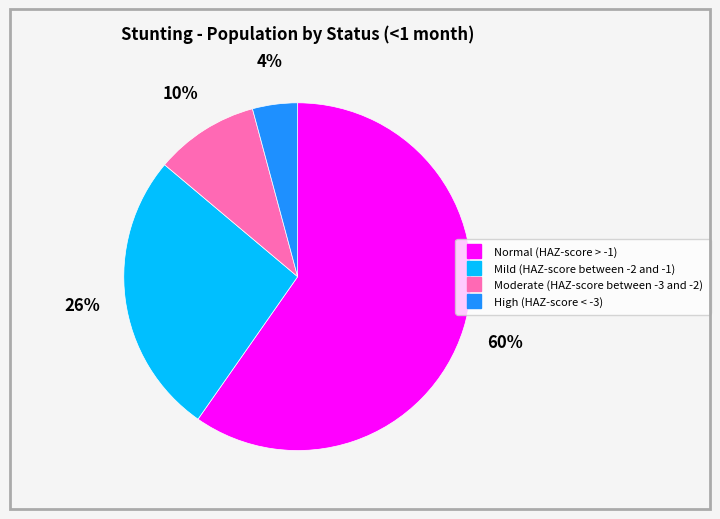

To the nearest percent, what percentage of the pie is Moderate (HAZ-score between -3 and -2)?

10%